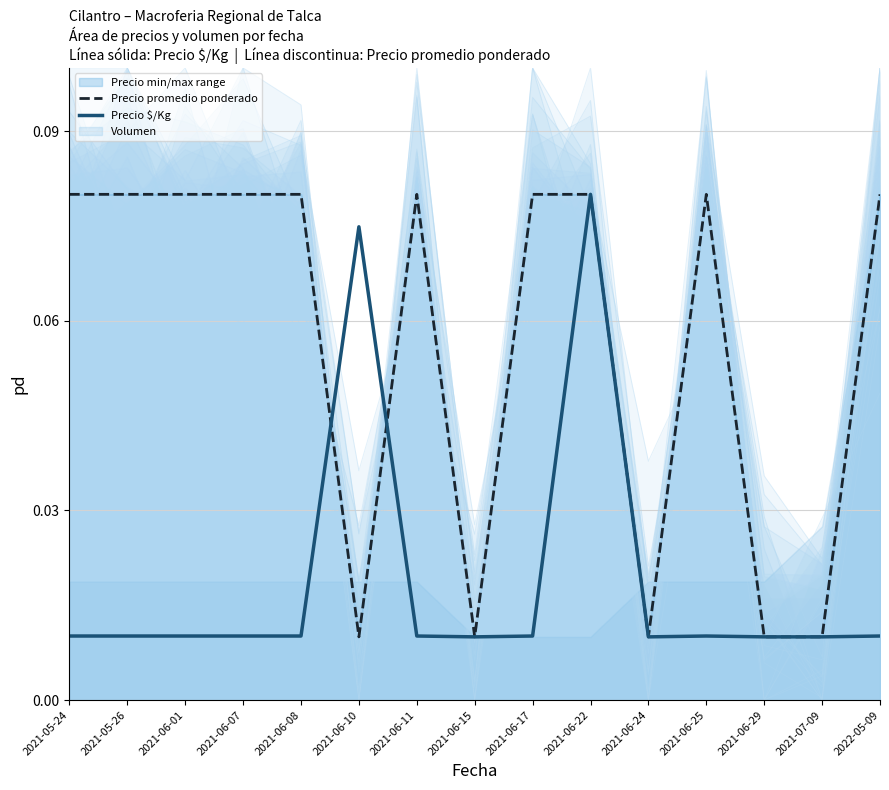

The value of Precio $/Kg at 2021-05-24 is 0.0. True or false?

True